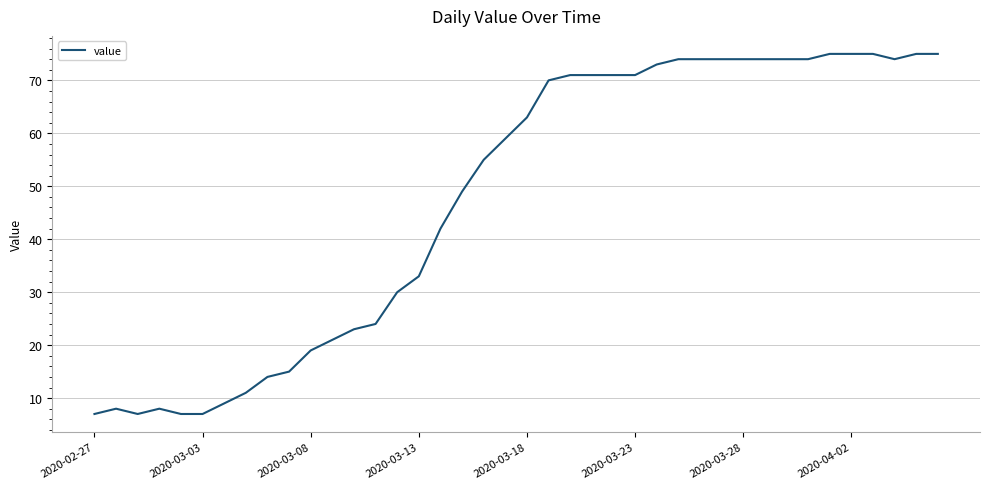

What is the difference between the maximum and minimum values?

68